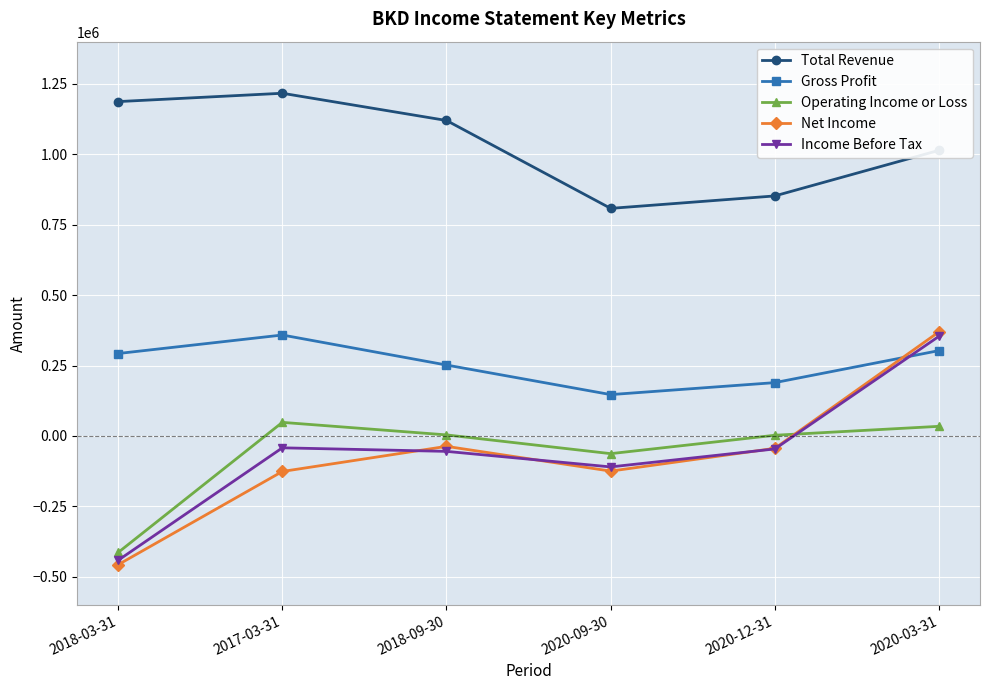

Where is the first local minimum for Income Before Tax?

2020-09-30